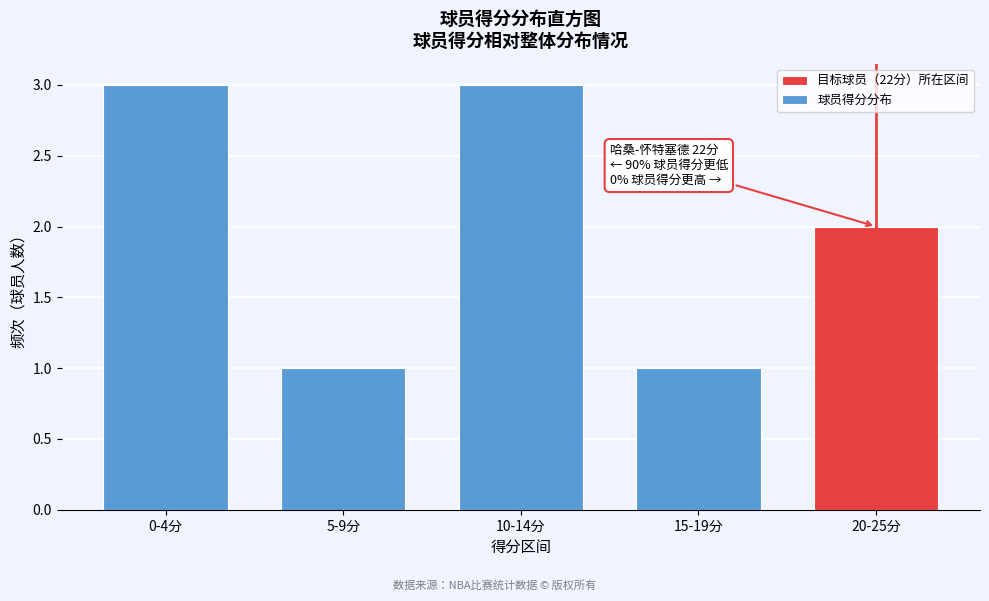

Reading right to left, extract all data points from this chart.

2	1	3	1	3